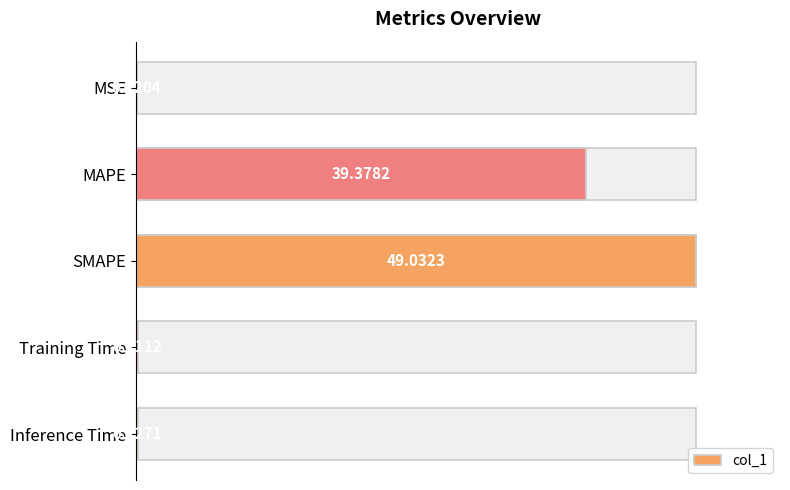

What is the sum of all values?

89.0